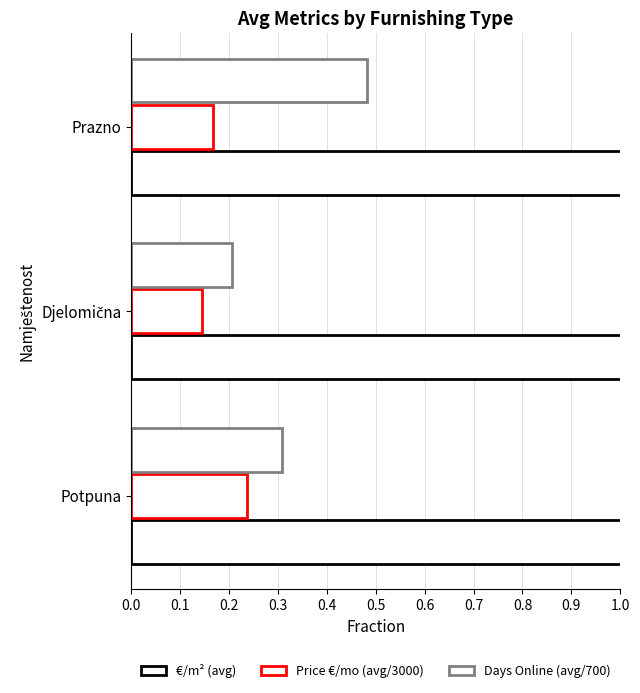

What are all the series names shown in the legend?

€/m² (avg), Price €/mo (avg/3000), Days Online (avg/700)